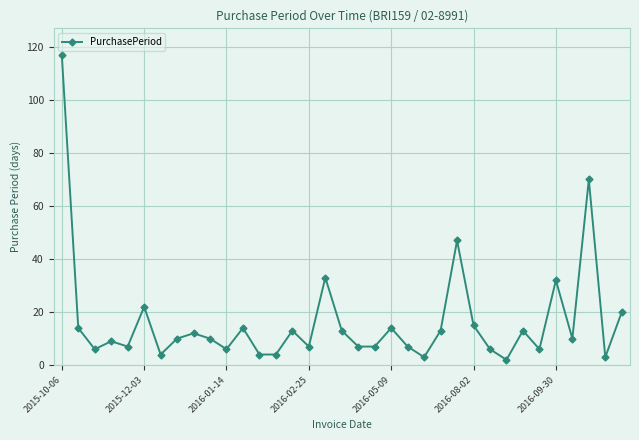

What is the difference between the maximum and minimum values?

115